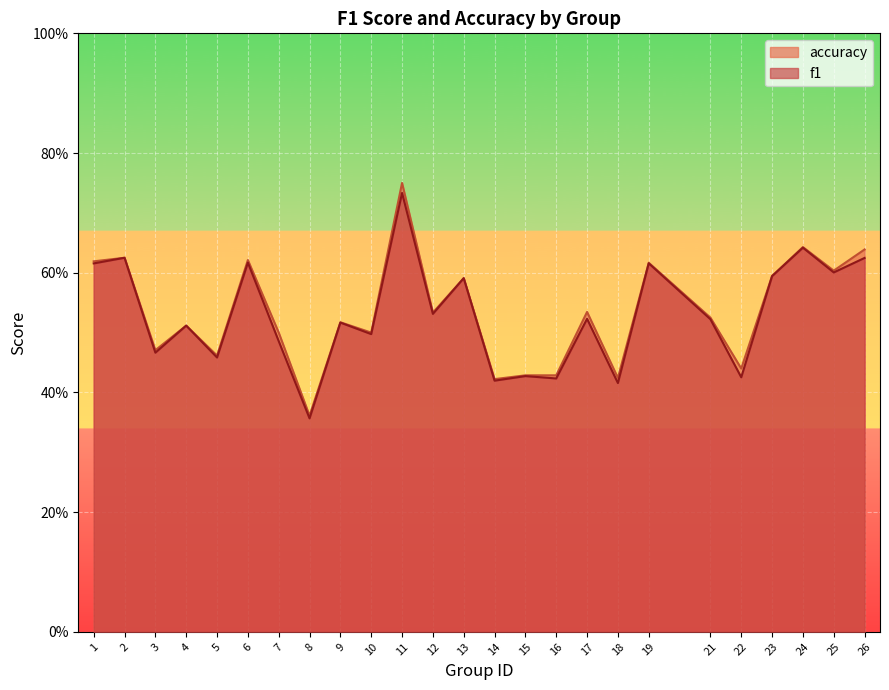

Reading left to right, transcribe all the data shown in this chart.

f1: 1=0.6	2=0.6	3=0.5	4=0.5	5=0.5	6=0.6	7=0.5	8=0.4	9=0.5	10=0.5	11=0.7	12=0.5	13=0.6	14=0.4	15=0.4	16=0.4	17=0.5	18=0.4	19=0.6	21=0.5	22=0.4	23=0.6	24=0.6	25=0.6	26=0.6
accuracy: 1=0.6	2=0.6	3=0.5	4=0.5	5=0.5	6=0.6	7=0.5	8=0.4	9=0.5	10=0.5	11=0.8	12=0.5	13=0.6	14=0.4	15=0.4	16=0.4	17=0.5	18=0.4	19=0.6	21=0.5	22=0.4	23=0.6	24=0.6	25=0.6	26=0.6